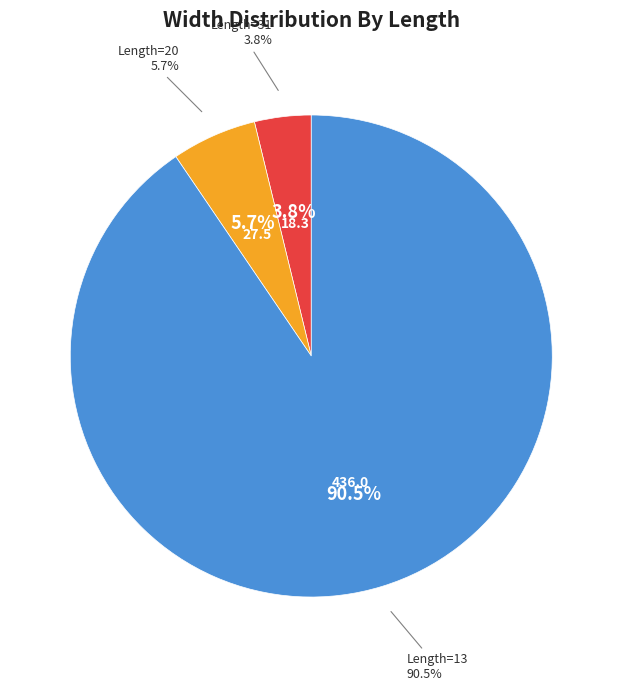

Rank the categories by value from highest to lowest.

13, 20, 31